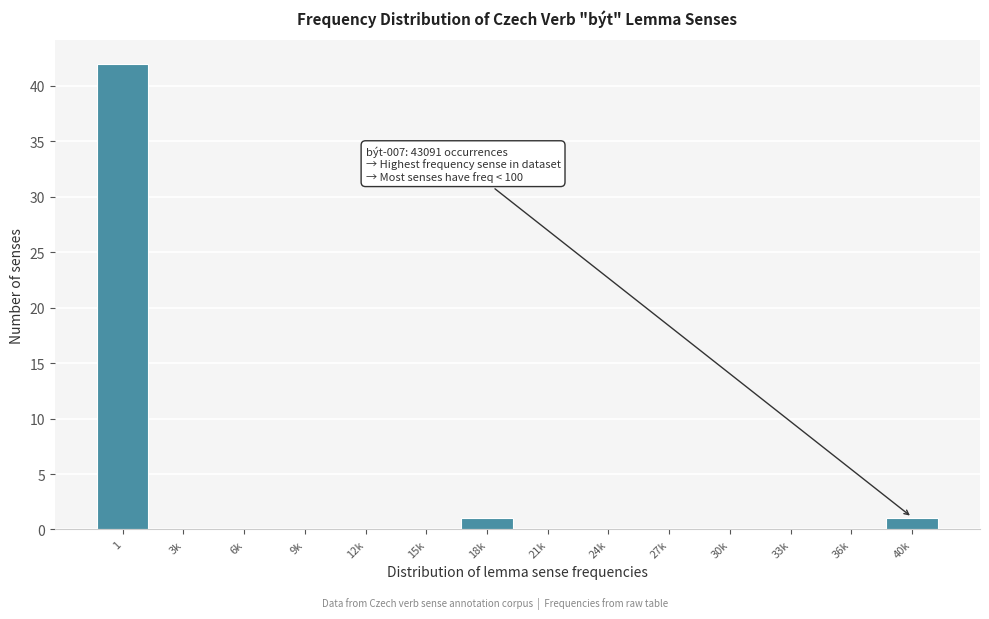

Reading left to right, transcribe all the data shown in this chart.

1=42	3k=0	6k=0	9k=0	12k=0	15k=0	18k=1	21k=0	24k=0	27k=0	30k=0	33k=0	36k=0	40k=1